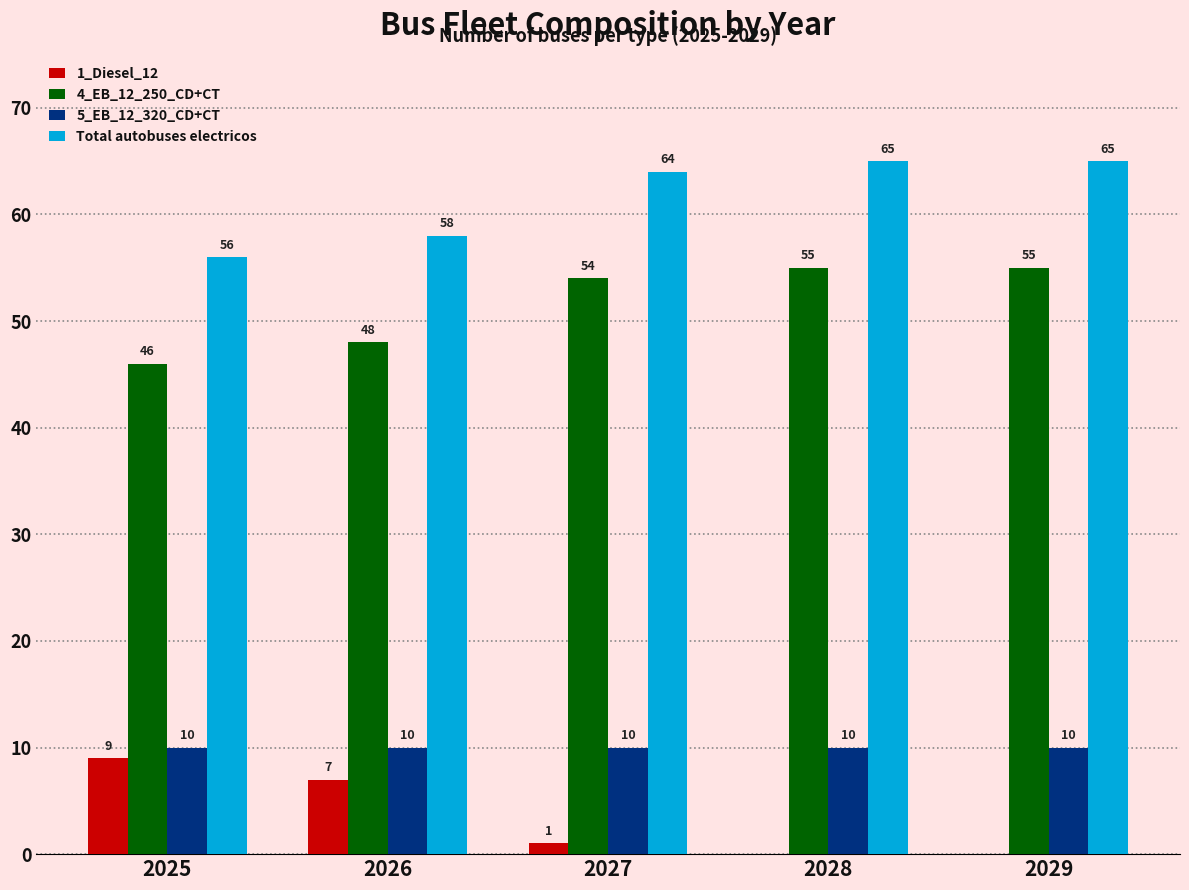

Is the value of 1_Diesel_12 at 2026 greater than the value of Total autobuses electricos at 2029?

No